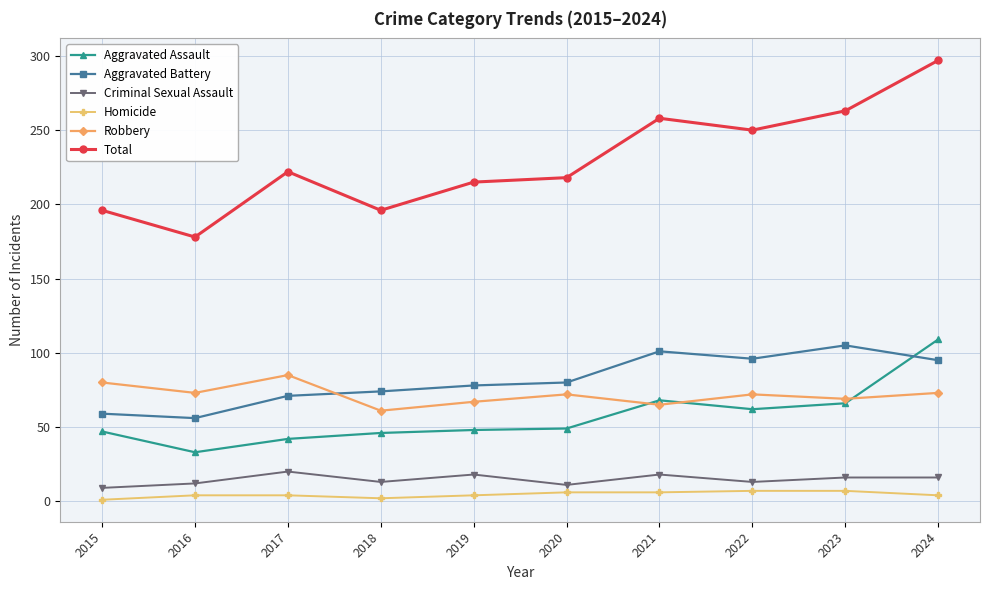

Is it true that Criminal Sexual Assault equals 27 at 2023?

False